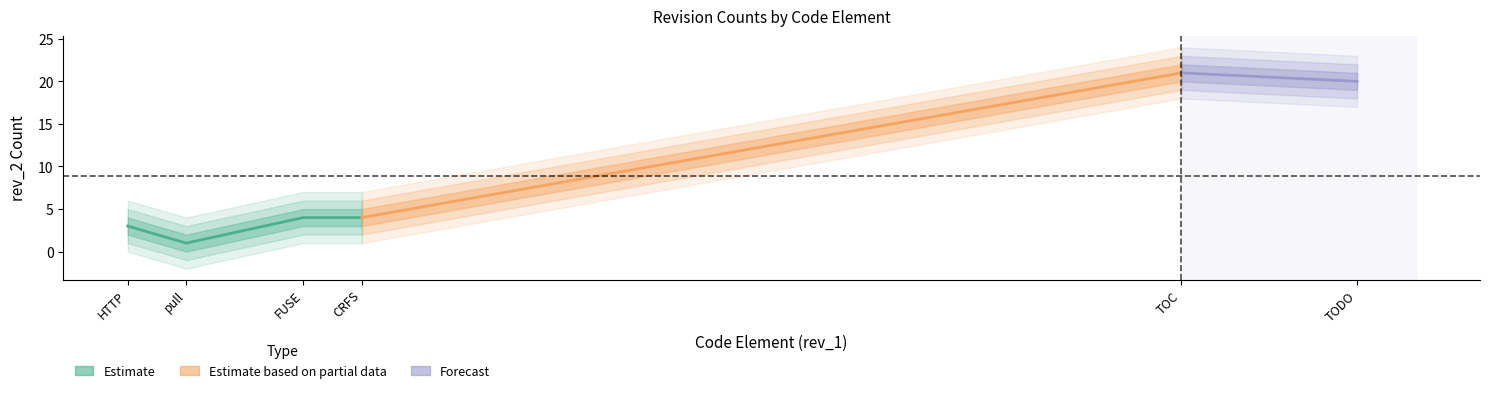

What is the sum of all rev_2 values?

53